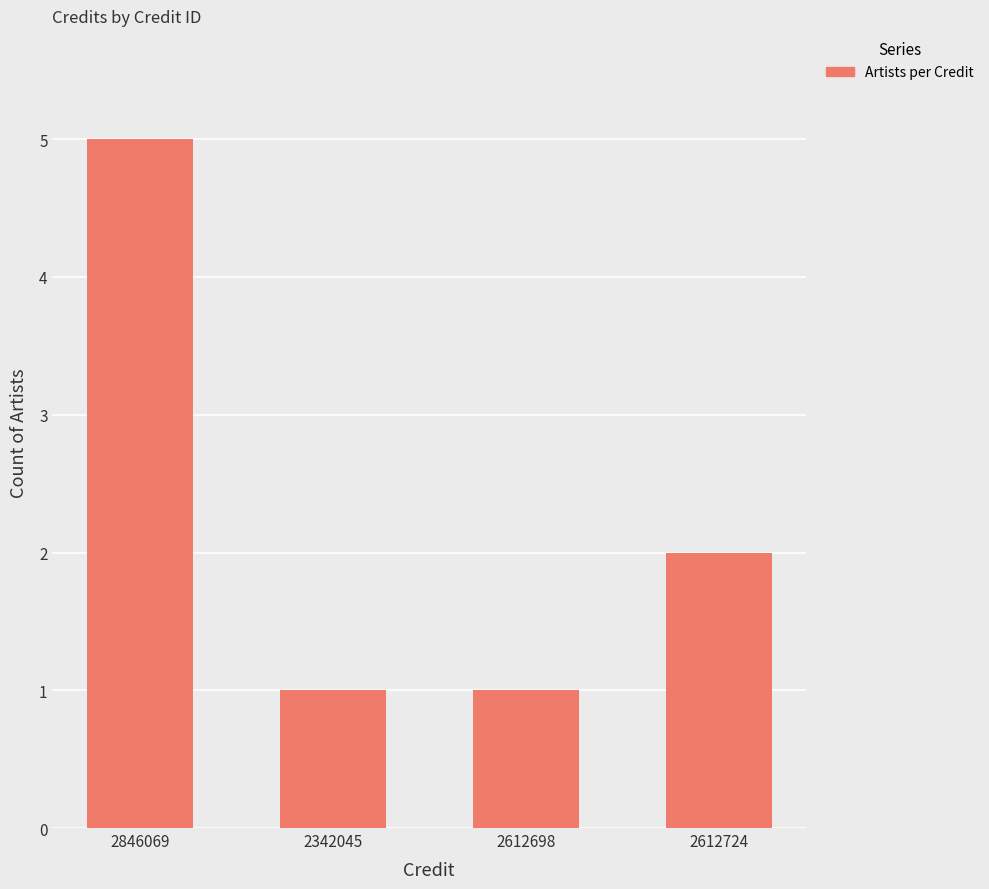

What is the ratio of the value at 2846069 to the value at 2612724?

2.5